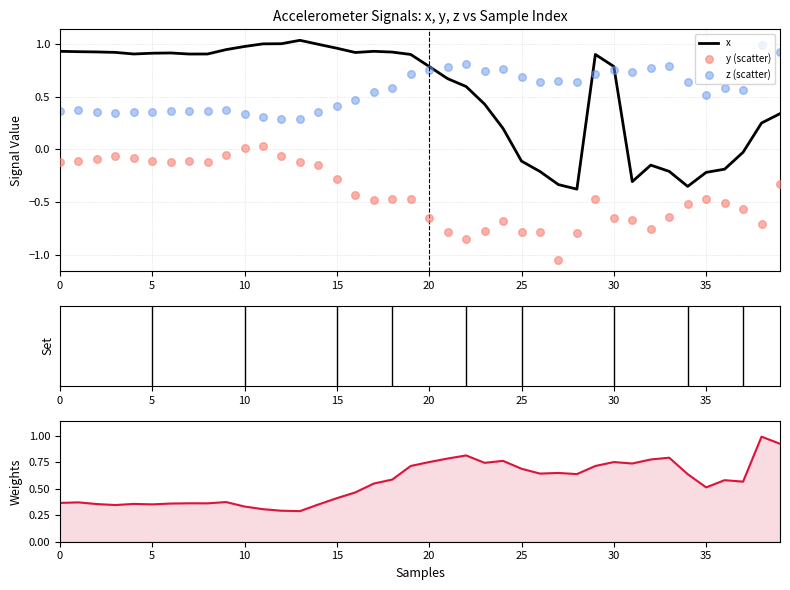

At which category is the sum across all series the highest?

19